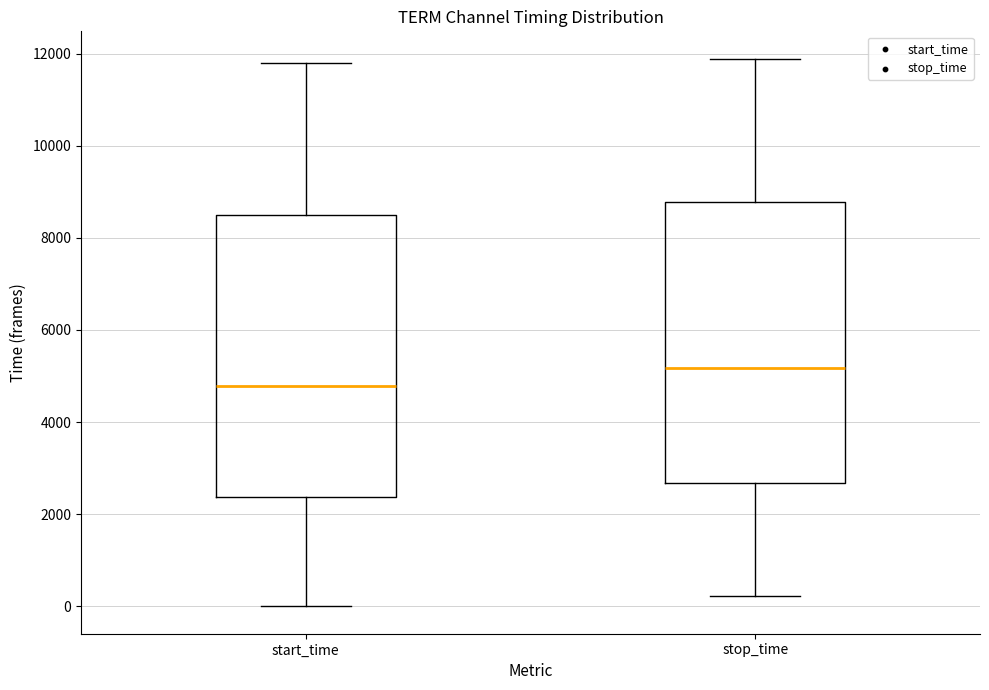

Where does the upper whisker of the box for start_time end on the y-axis? The values are not printed on the chart, so give them approximately, as read against the axis.

11800